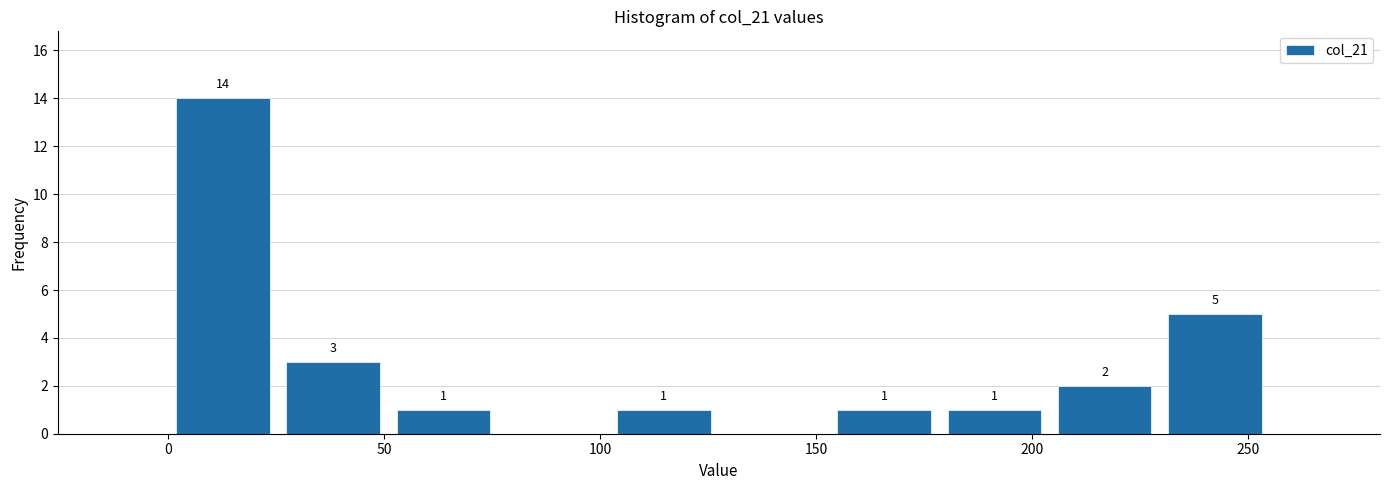

Which range on the x-axis has the tallest bar?

0.0 to 25.5